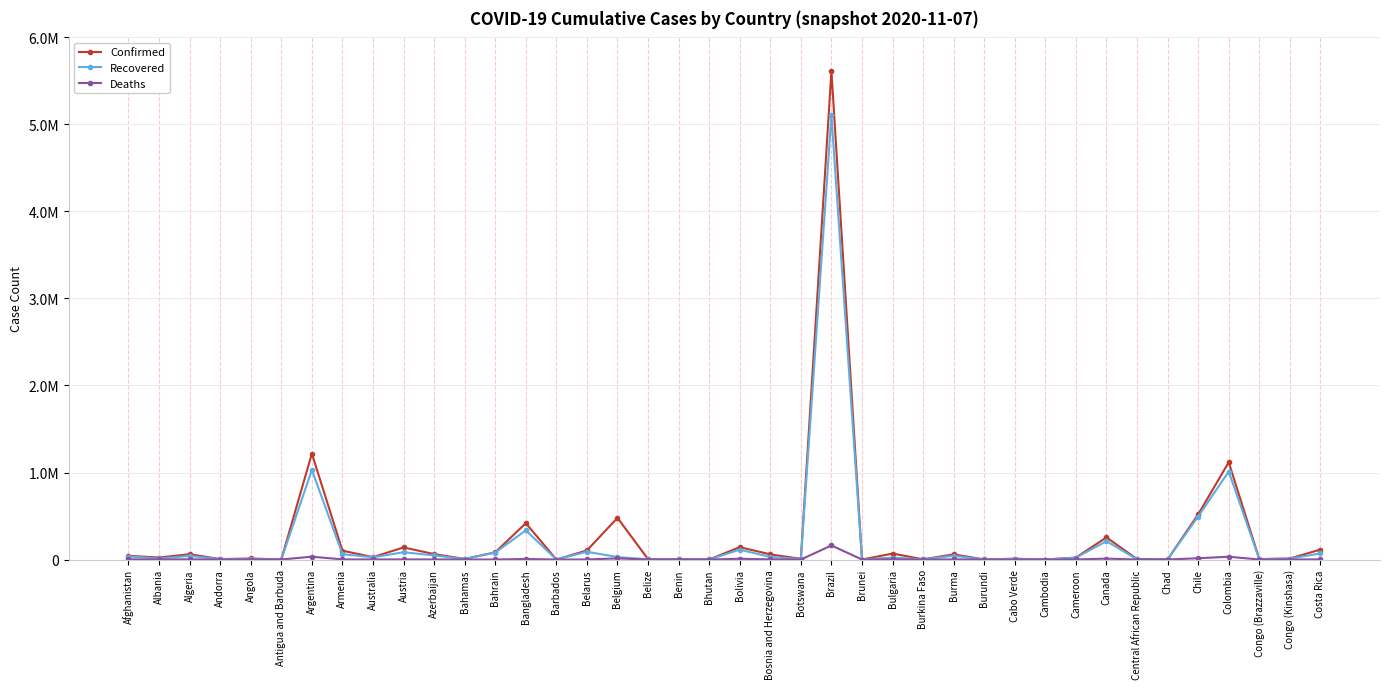

Which category has the lowest value across all series?

Bhutan